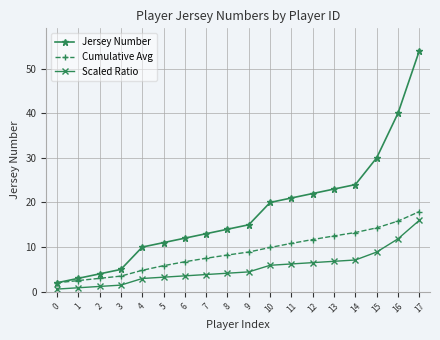

What are all the series names shown in the legend?

Jersey Number, Cumulative Avg, Scaled Ratio